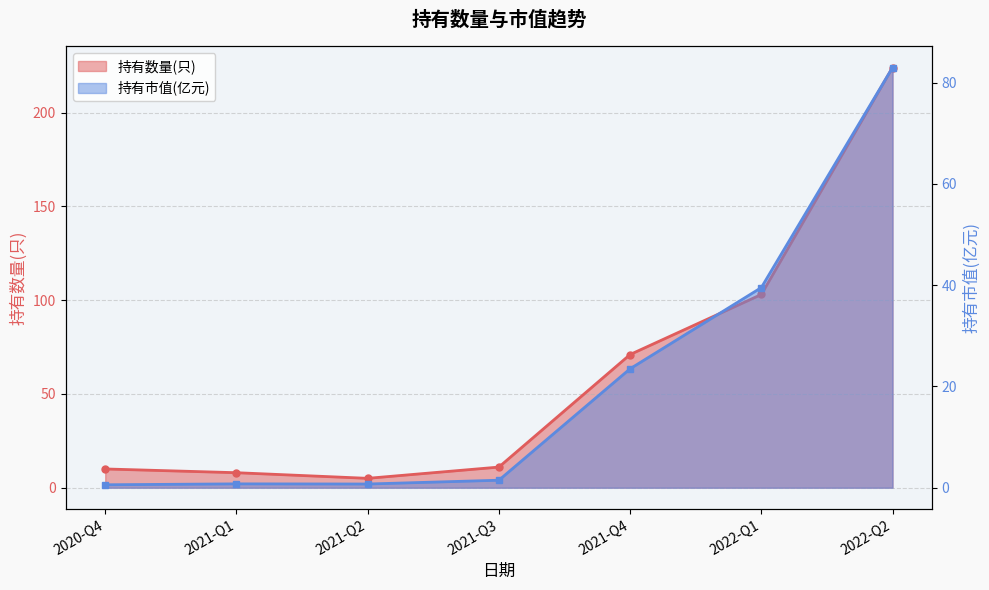

Reading left to right, what are all the values shown in this chart?

持有数量(只): 2020-Q4=10.0	2021-Q1=8.0	2021-Q2=5.0	2021-Q3=11.0	2021-Q4=71.0	2022-Q1=103.0	2022-Q2=224.0
持有市值(亿元): 2020-Q4=0.6	2021-Q1=0.8	2021-Q2=0.7	2021-Q3=1.5	2021-Q4=23.5	2022-Q1=39.5	2022-Q2=83.0